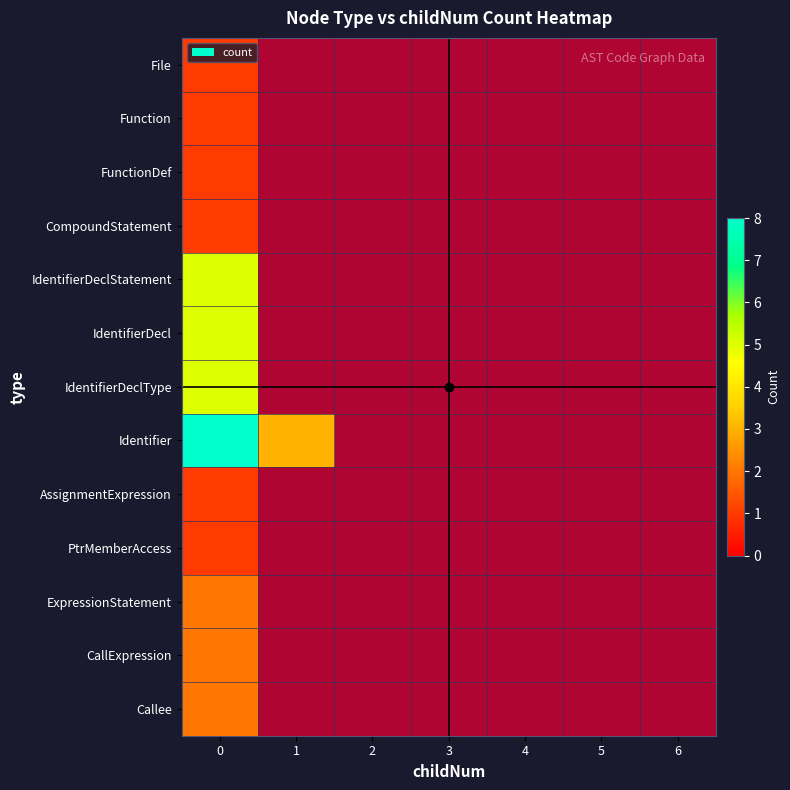

Which series has the widest spread of values?

Identifier